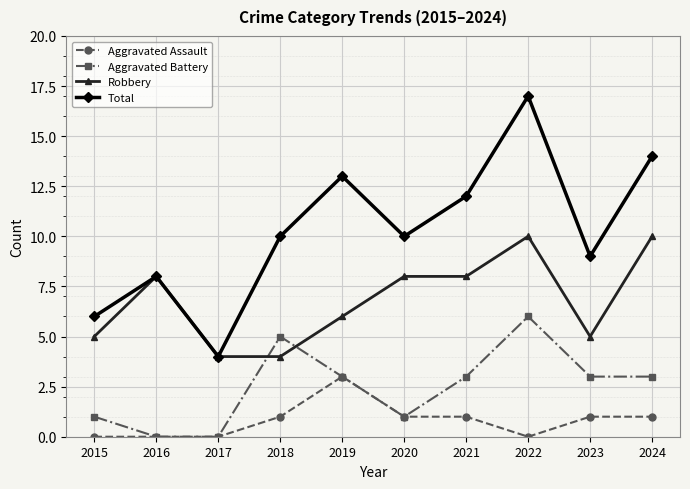

What is the value of the Aggravated Battery point at the 10th from the left?

3